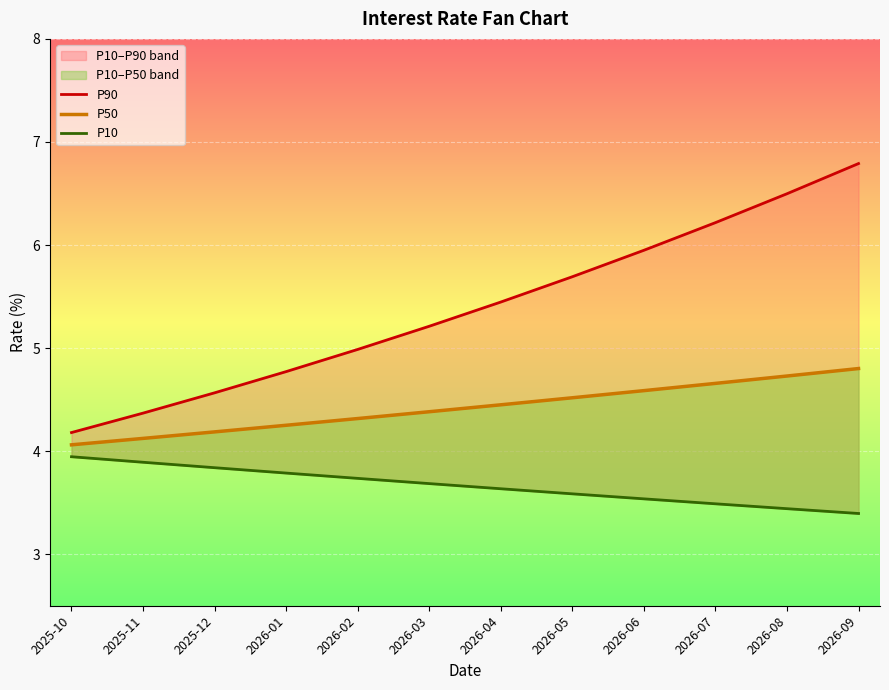

Where is P10 nearest to the value 3?

2026-09